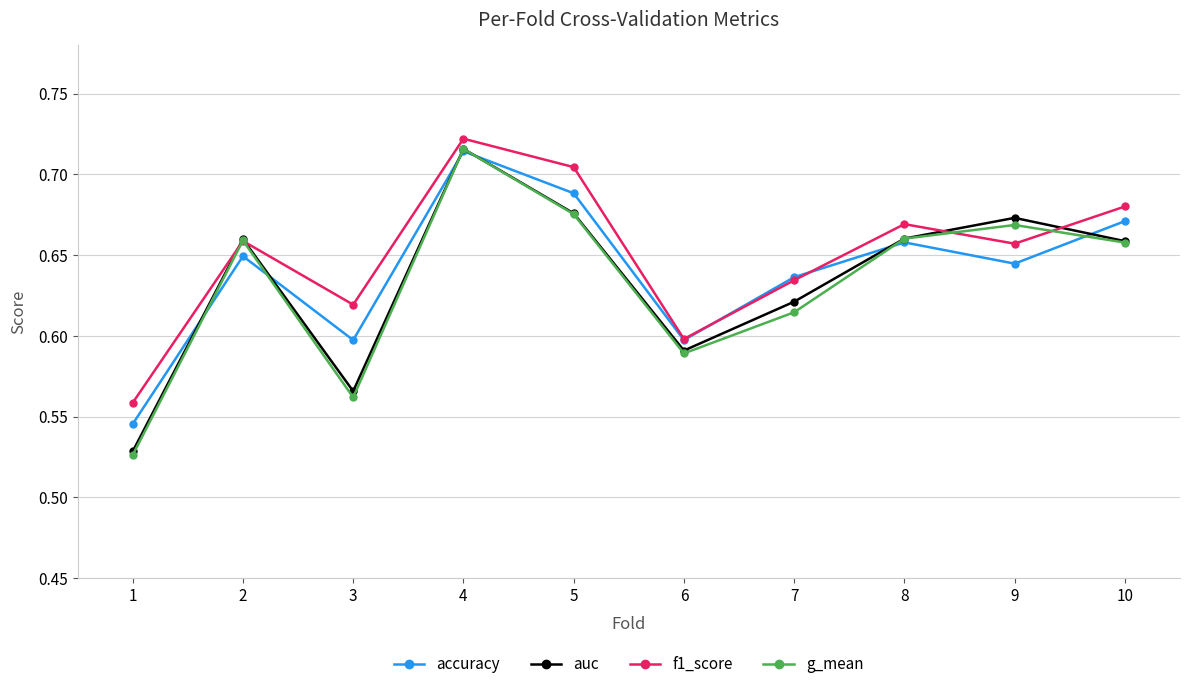

Where is the first local minimum for auc?

3